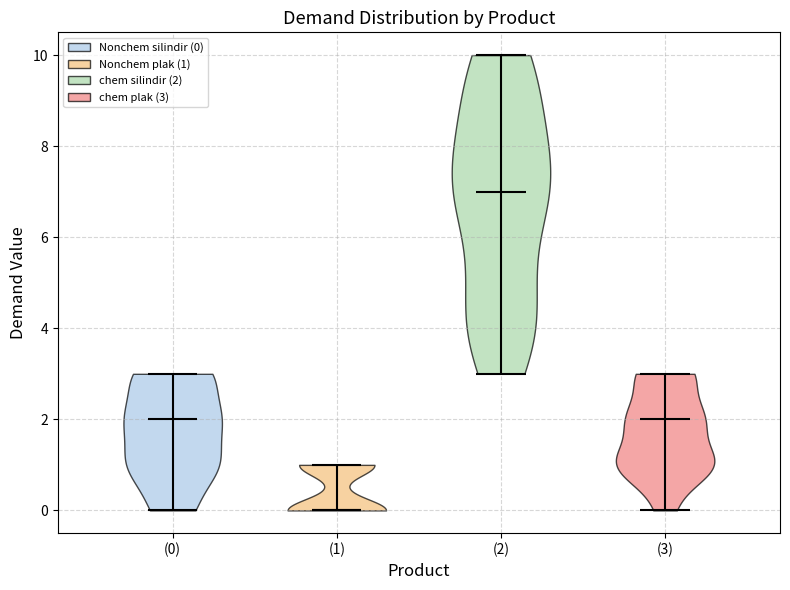

Reading left to right, read every violin against the y-axis: where its median line is, and the lowest and highest points it reaches. The values are not printed on the chart, so give them approximately, as read against the axis.

(0): median line 2, lowest point 0, highest point 3
(1): median line 0, lowest point 0, highest point 1
(2): median line 7, lowest point 3, highest point 10
(3): median line 2, lowest point 0, highest point 3